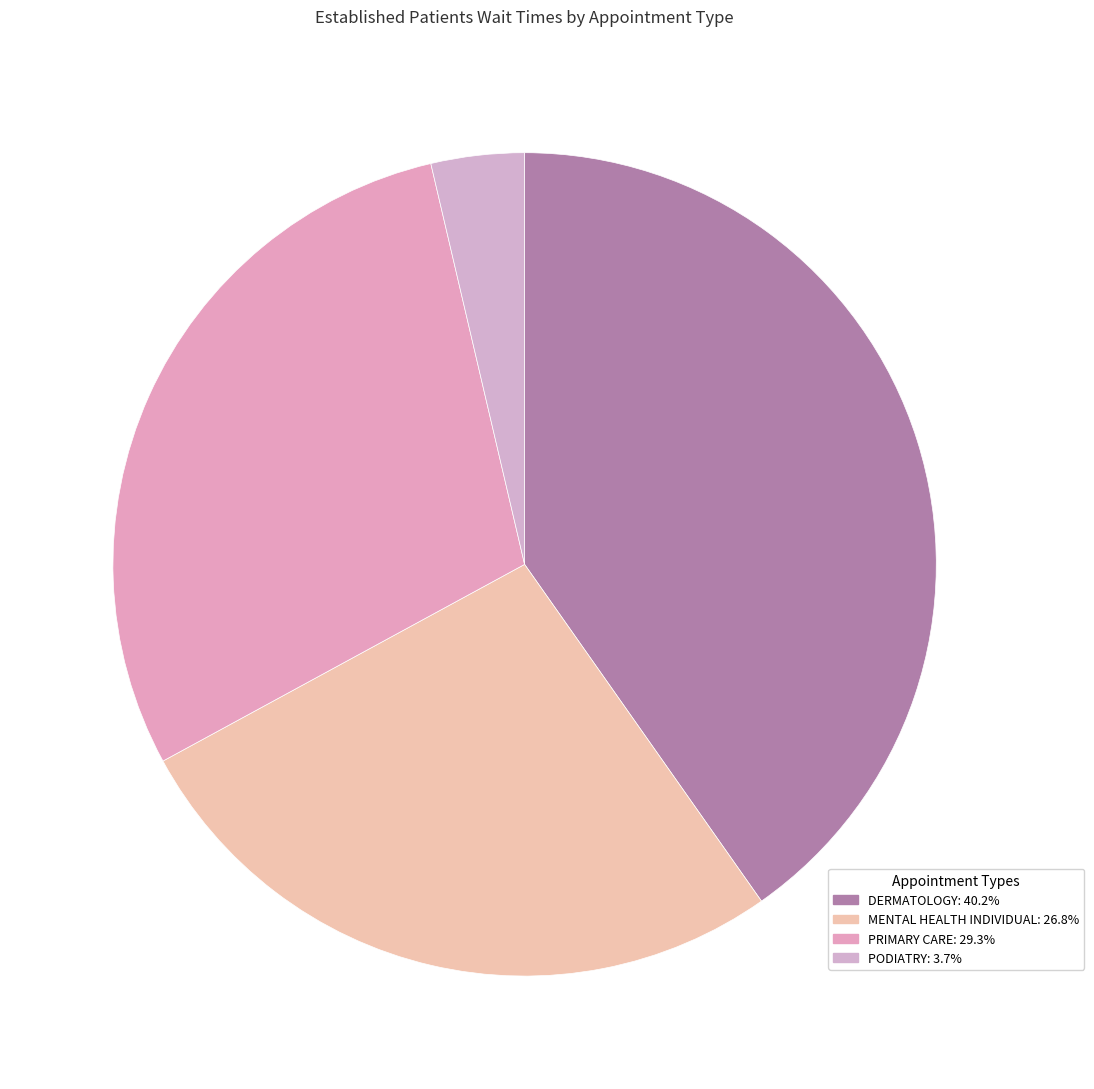

Count the number of slices in the pie.

4